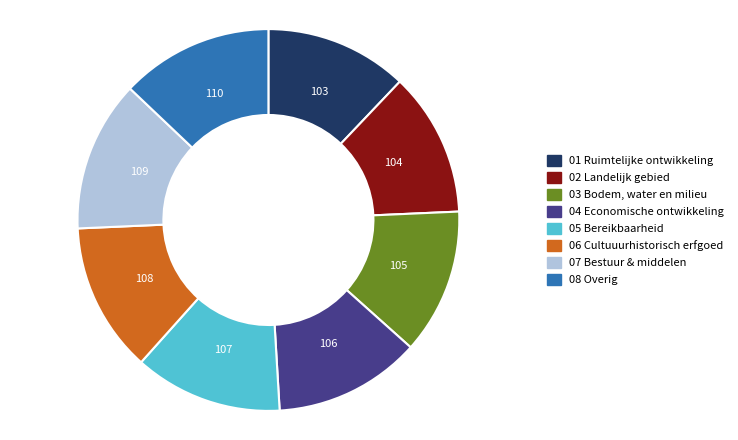

Does any single category account for the majority?

No